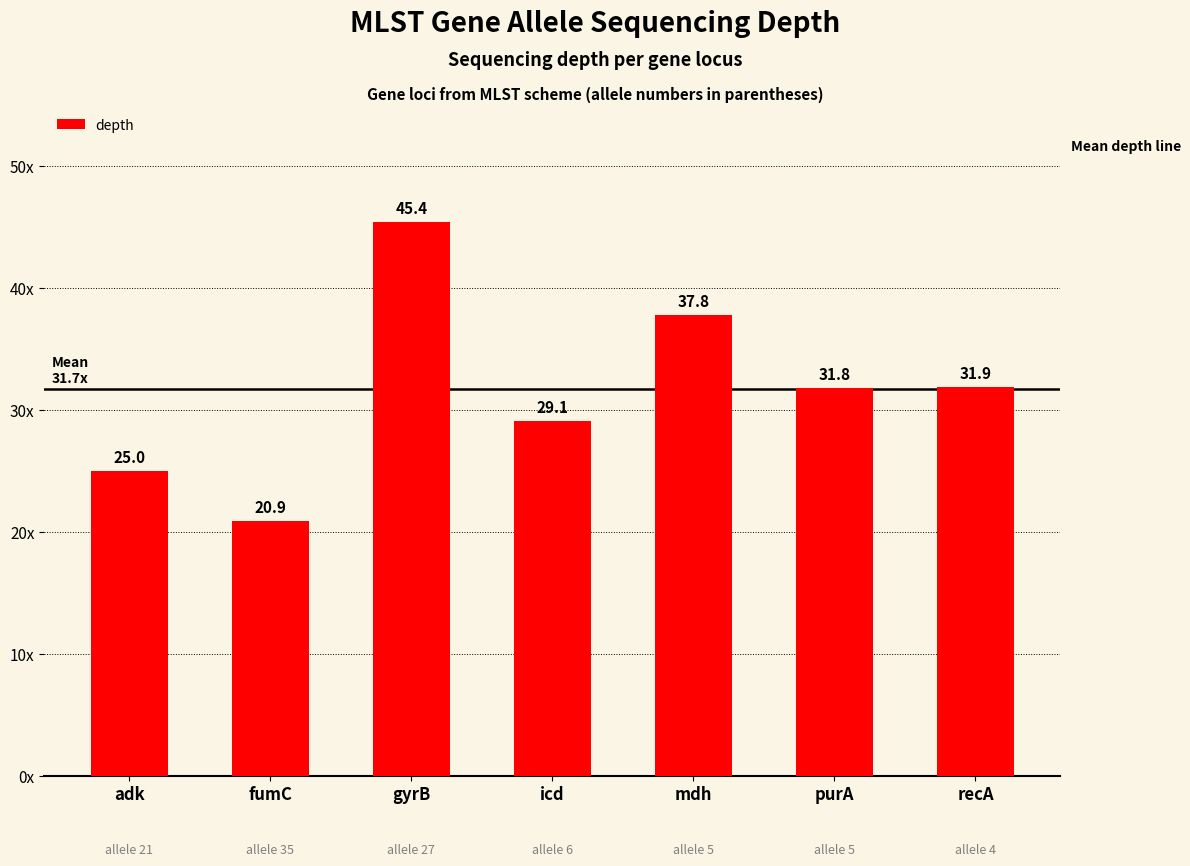

Does the chart contain any negative values?

No